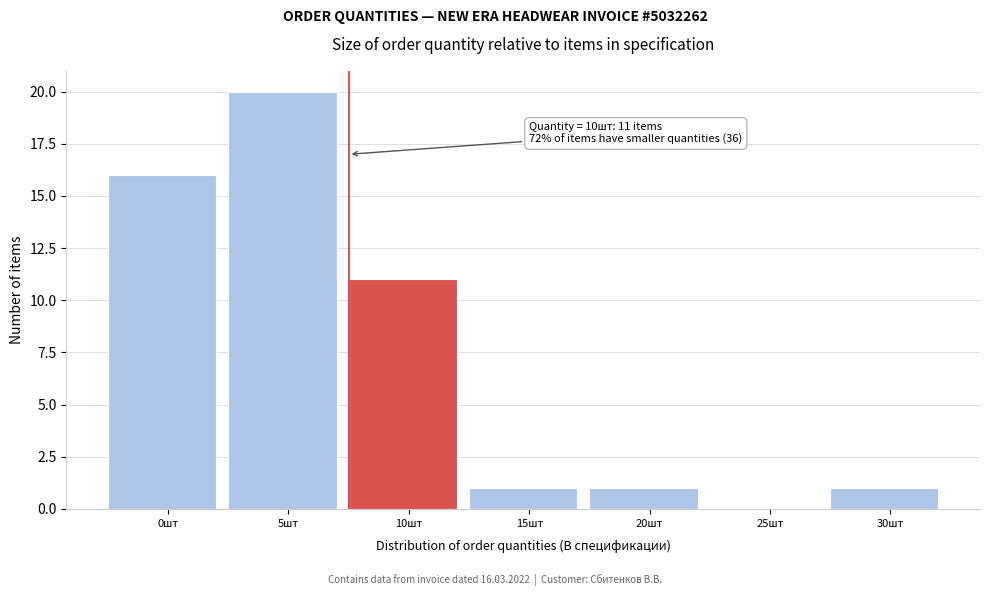

Reading right to left, what are all the values shown in this chart?

30шт=1	25шт=0	20шт=1	15шт=1	10шт=11	5шт=20	0шт=16